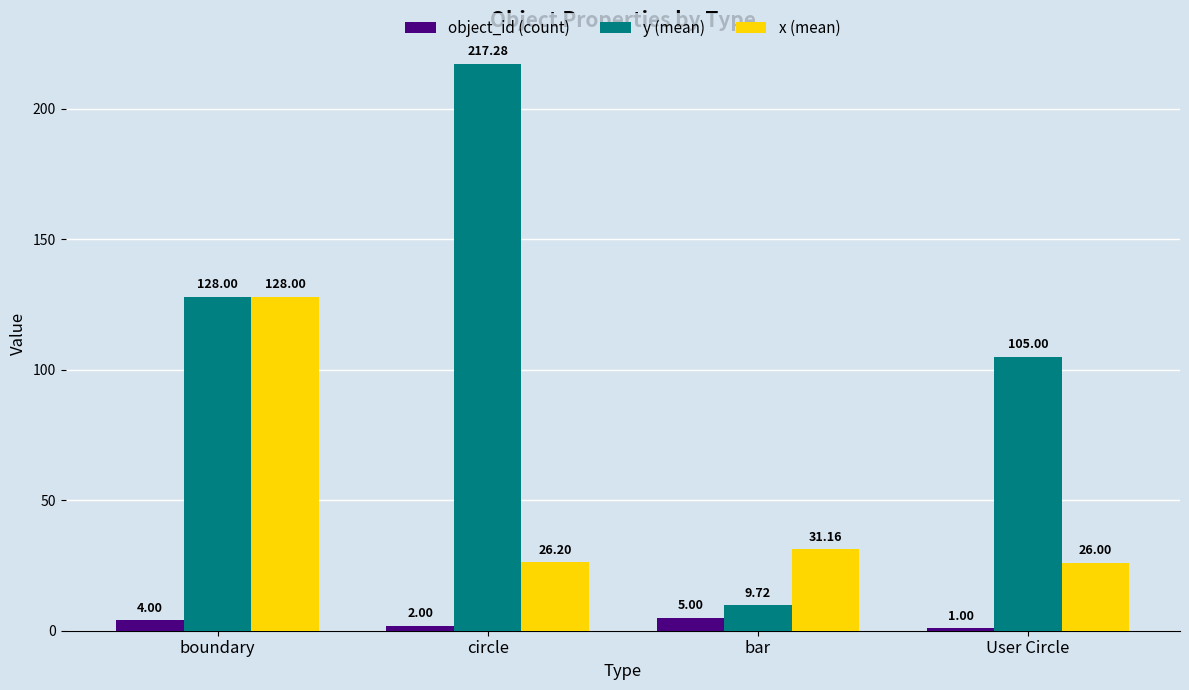

At which label does y (mean) reach its minimum?

bar